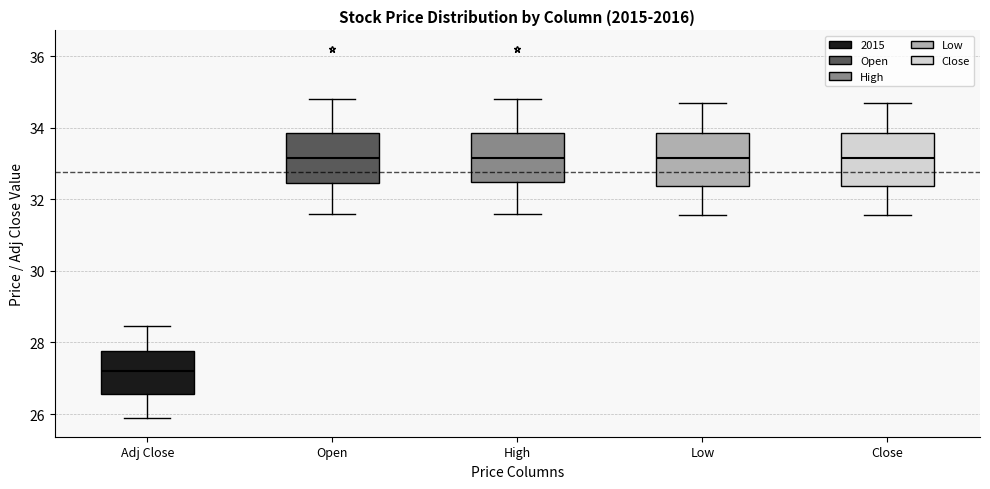

Reading left to right, read every box against the y-axis: the position of its median line, the range the box covers, and the ends of its whiskers. The values are not printed on the chart, so give them approximately, as read against the axis.

Adj Close: median 27.2, box 26.6 to 27.8, whiskers 25.8 to 28.4
Open: median 33.2, box 32.4 to 33.8, whiskers 31.6 to 34.8
High: median 33.2, box 32.4 to 33.8, whiskers 31.6 to 34.8
Low: median 33.2, box 32.4 to 33.8, whiskers 31.6 to 34.6
Close: median 33.2, box 32.4 to 33.8, whiskers 31.6 to 34.8